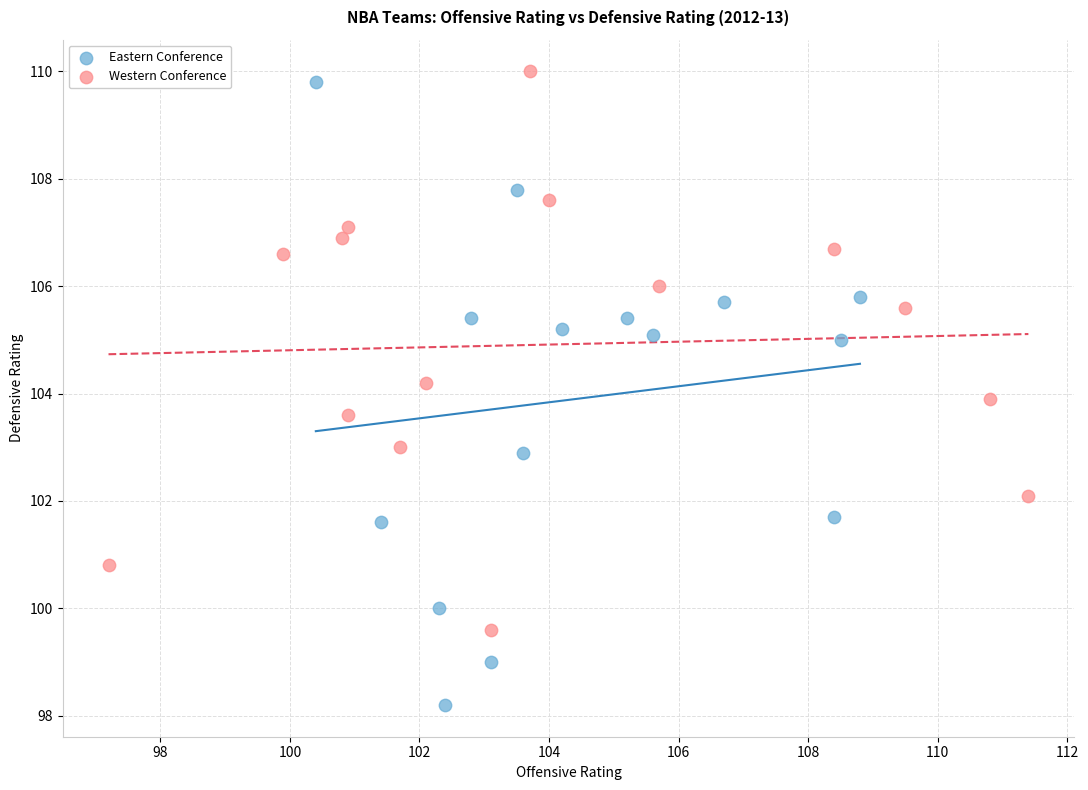

Which series reaches the minimum Y coordinate?

Eastern Conference